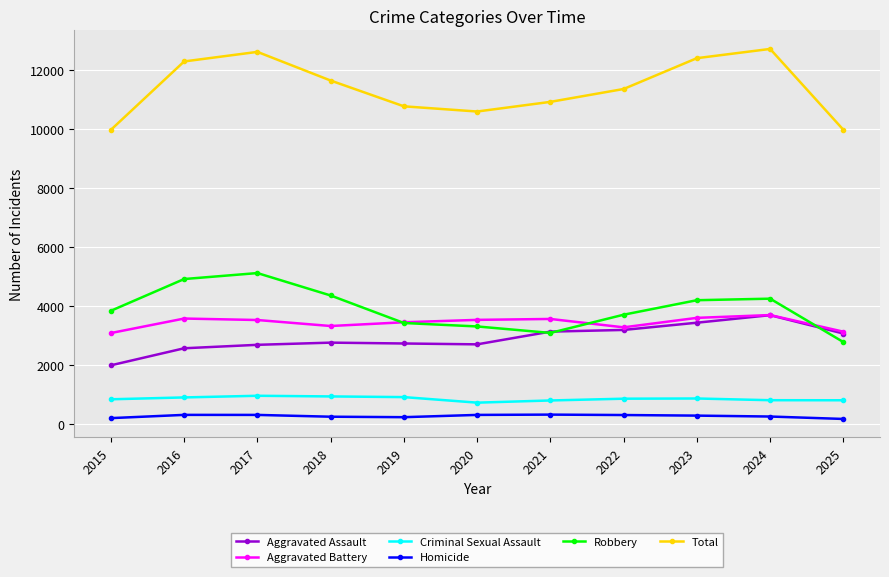

How many series are shown in this chart?

6